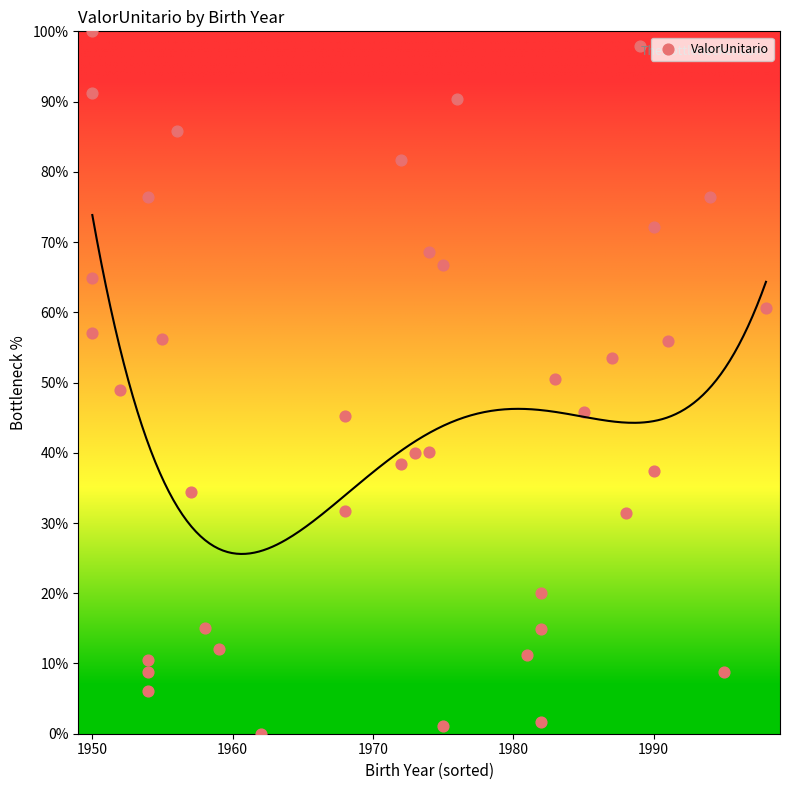

What is the range of X values (max minus min)?

48.0